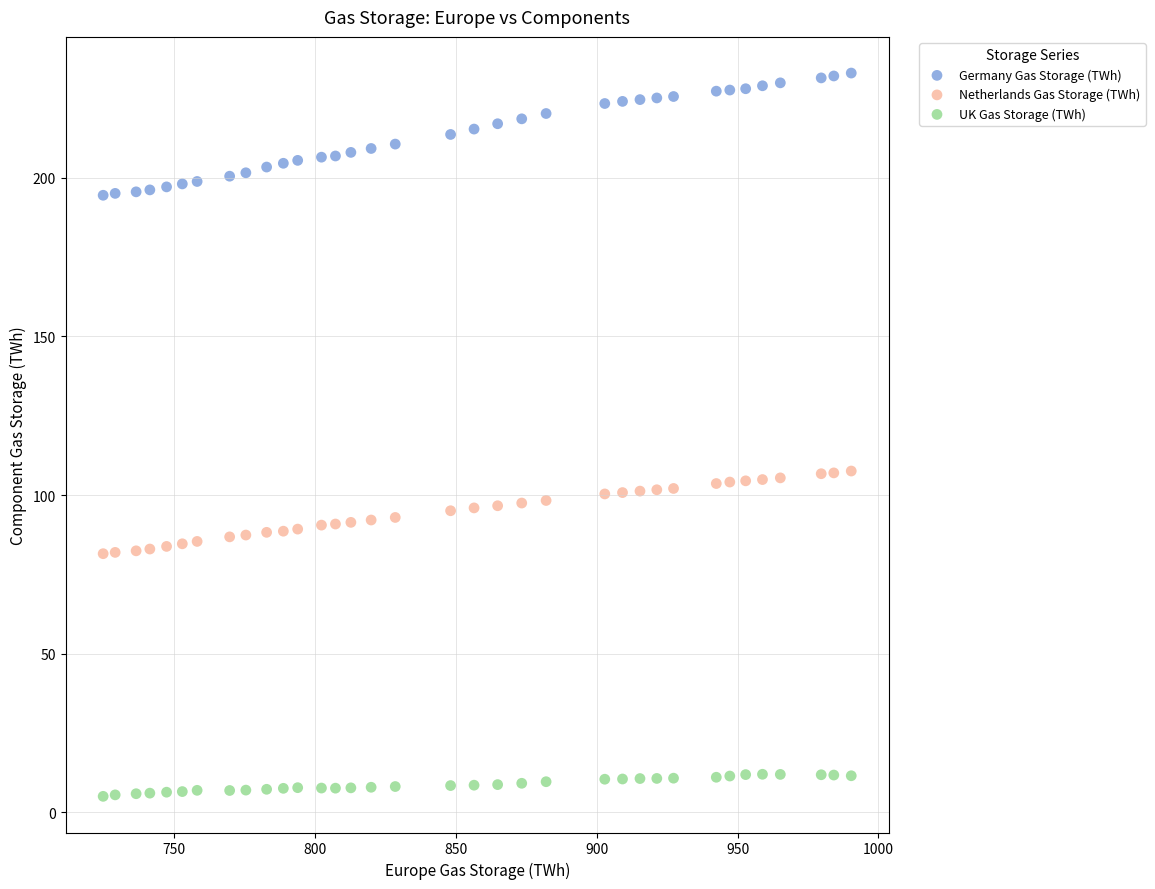

Which series has the largest Y range (max minus min)?

Germany Gas Storage (TWh)